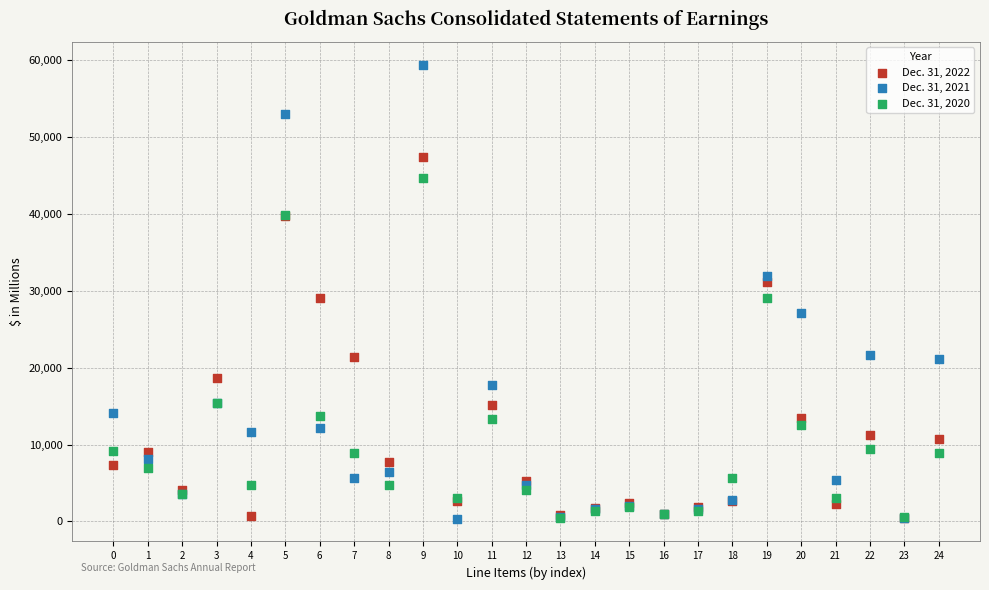

What are all the series names shown in the legend?

Dec. 31, 2022, Dec. 31, 2021, Dec. 31, 2020